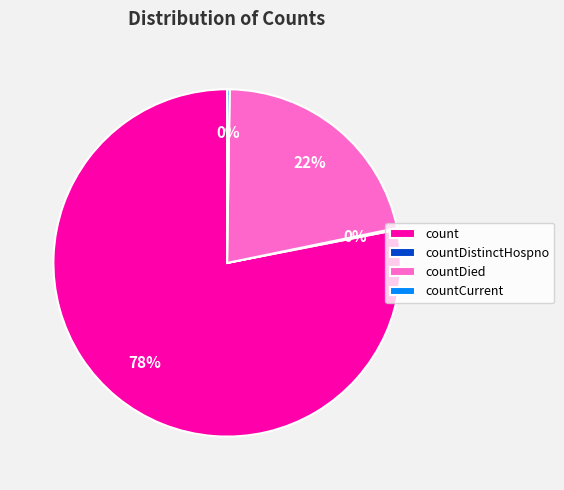

To the nearest percent, what is the average slice percentage?

25%